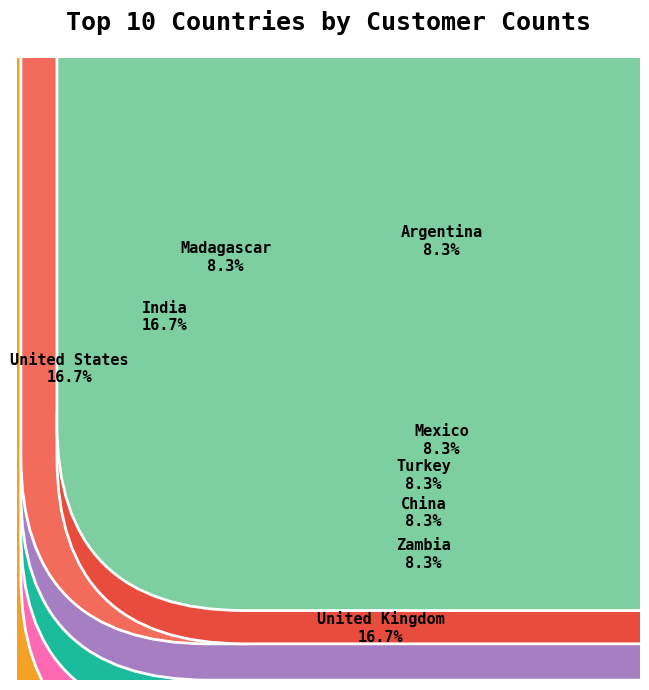

Between Turkey and United States, which is larger?

United States